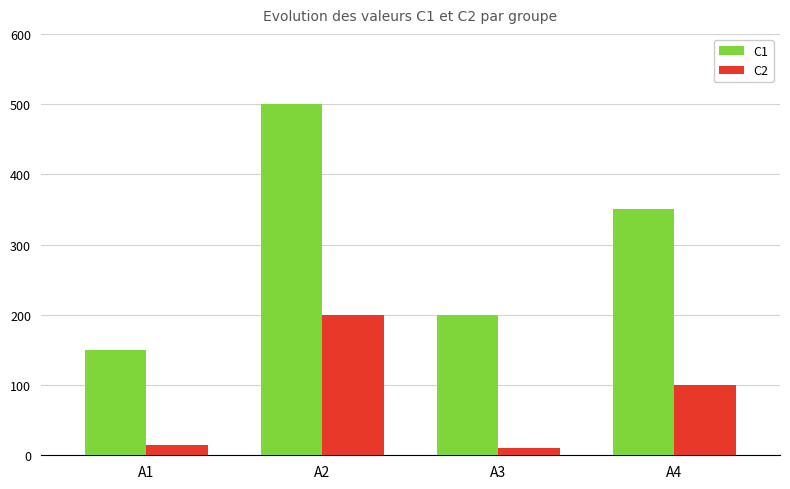

How many bars are there in total?

8